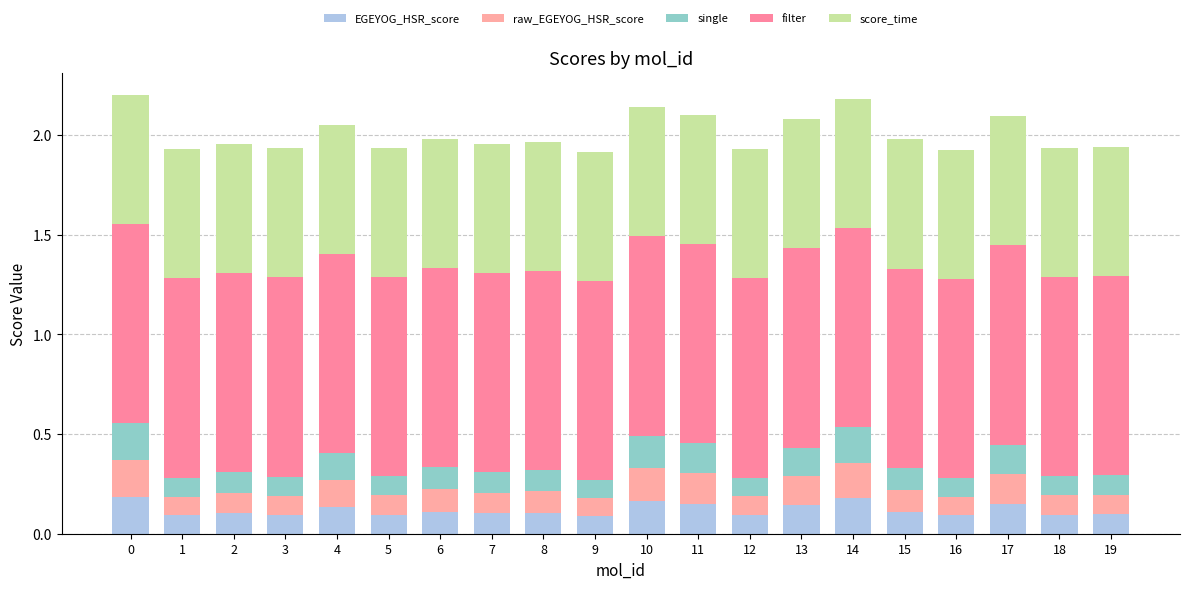

How many distinct data groups are displayed?

5